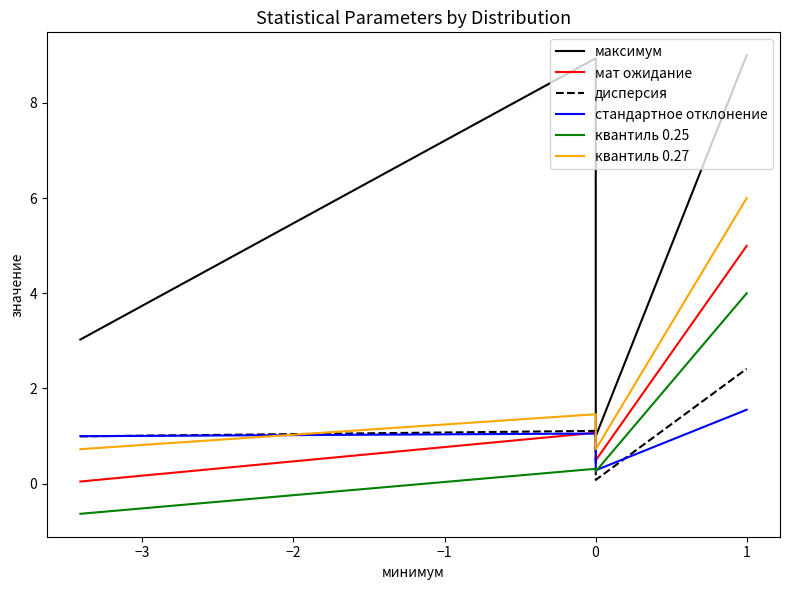

What is the maximum value shown in the chart?

9.0